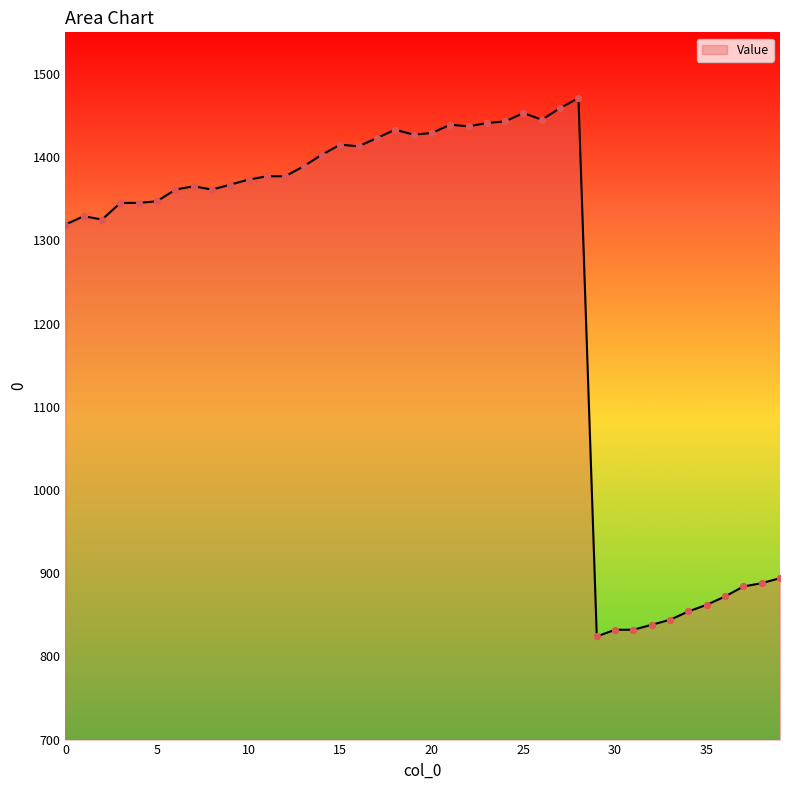

What is the maximum value shown in the chart?

1471